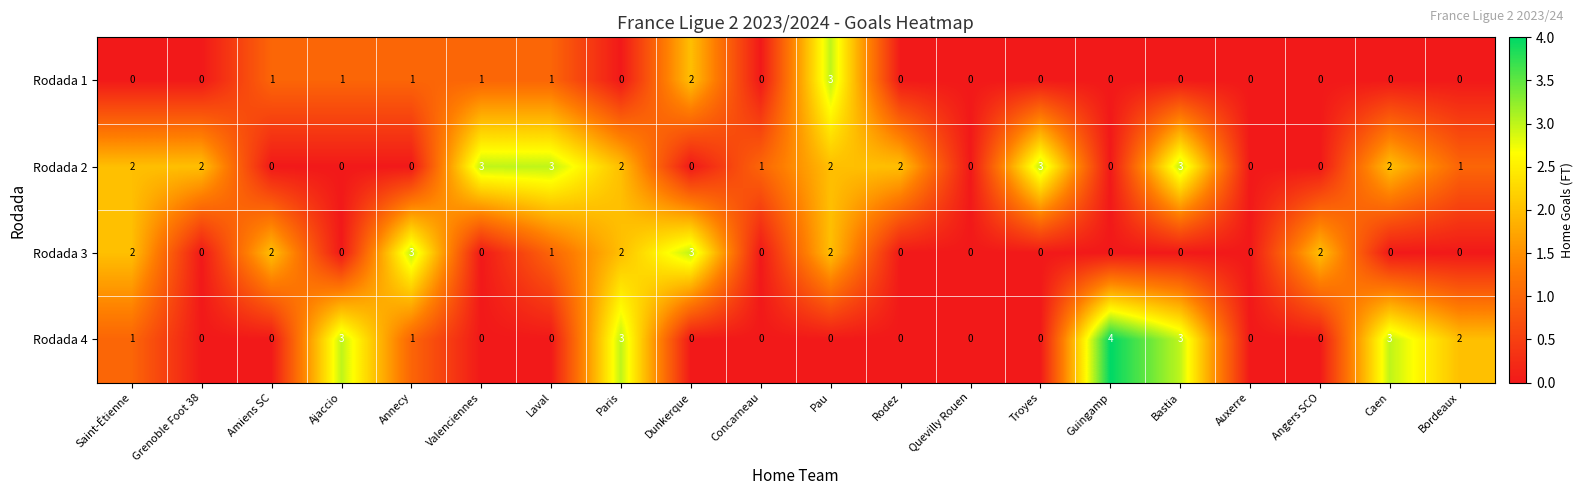

What is the highest value of the Rodada 2 series?

3